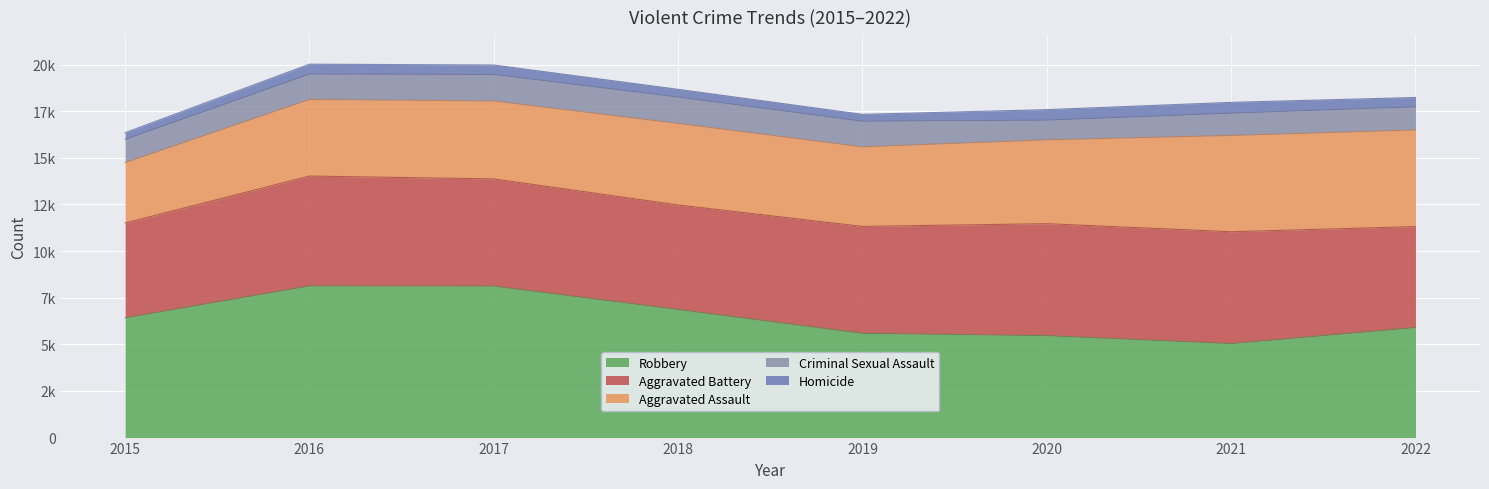

True or false: Aggravated Battery and Homicide cross at least once.

False